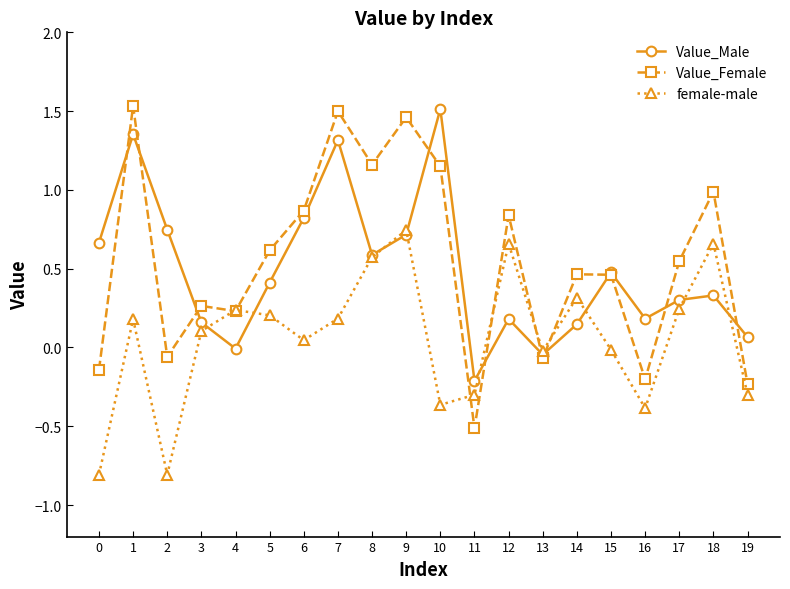

What are all the series names shown in the legend?

Value_Male, Value_Female, female-male